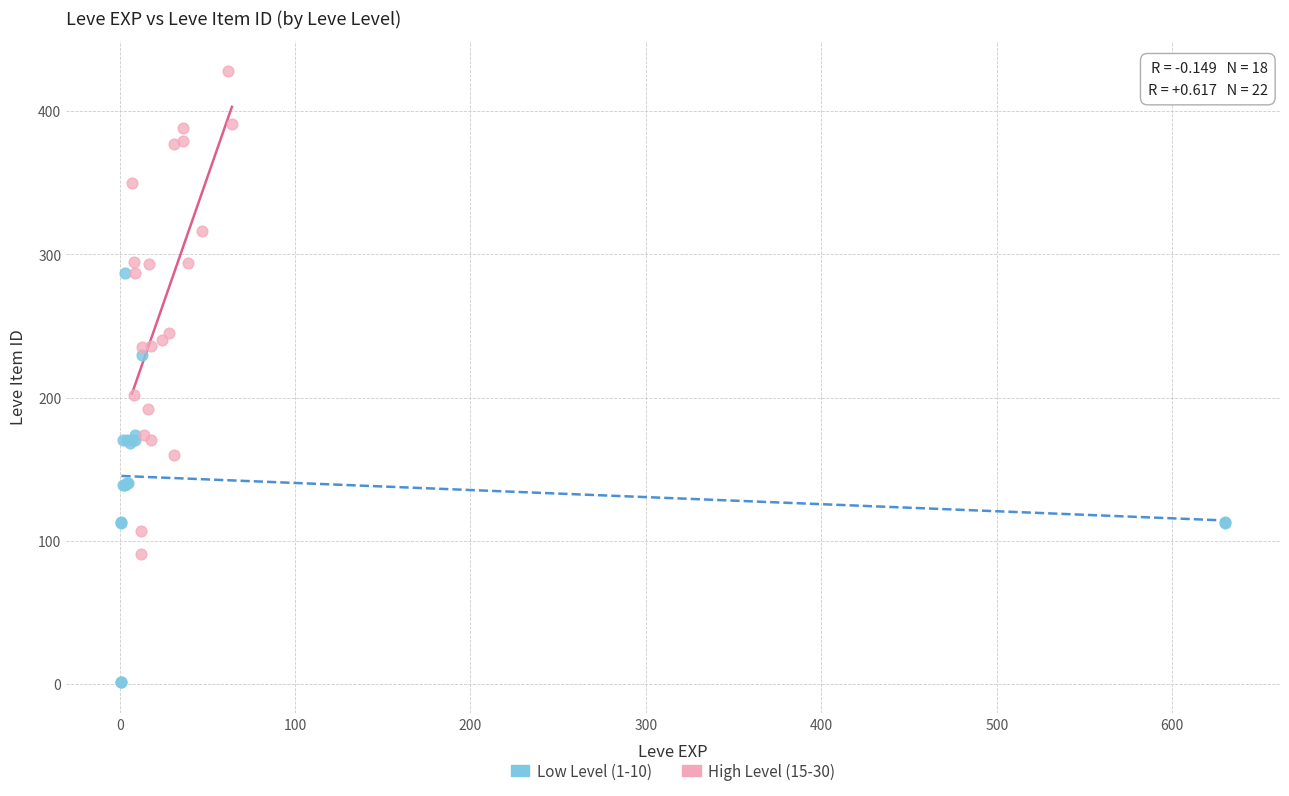

Which series contains the highest Y value?

High Level (15-30)